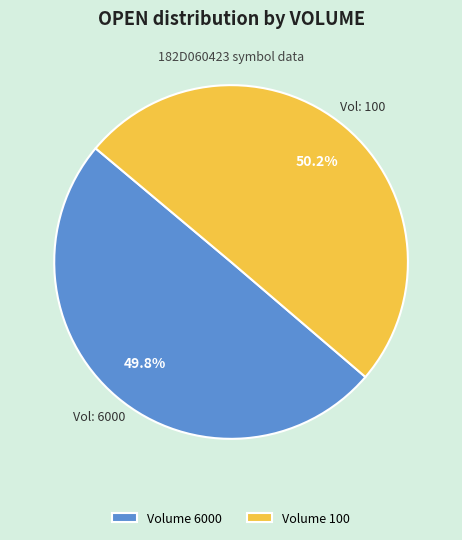

Approximately how many times larger is the value at Volume 6000 compared to Volume 100?

1.0